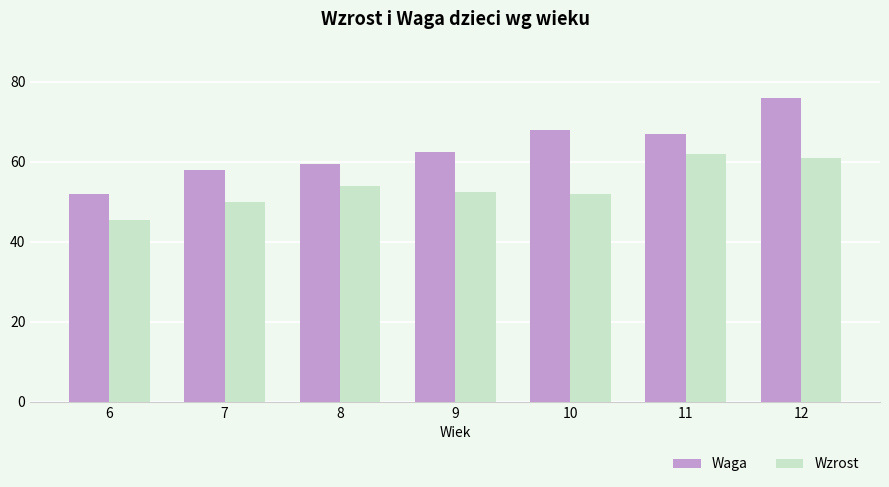

What is the difference between the maximum and minimum values in the Wzrost series?

16.5